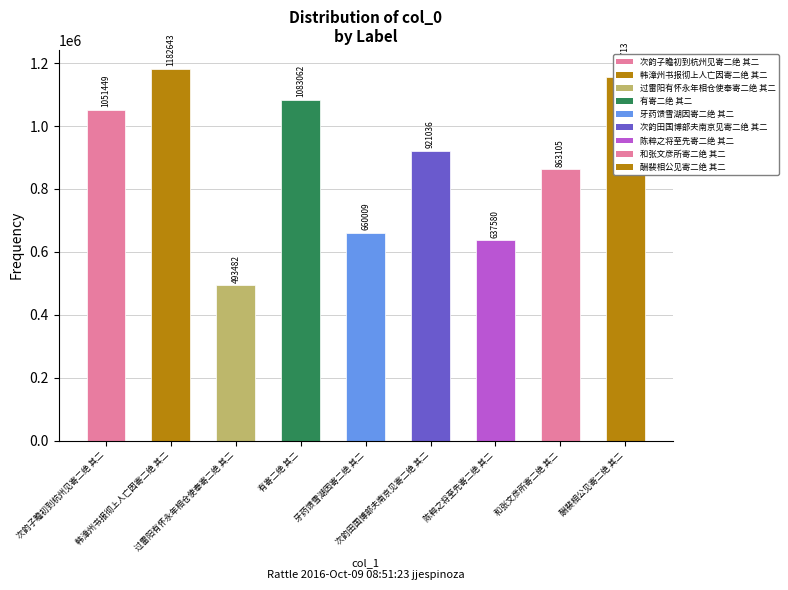

List the labels in order of value, smallest first.

过雷阳有怀永年相仓使奉寄二绝 其二, 陈粹之将至先寄二绝 其二, 牙药馈雪湖因寄二绝 其二, 和张文彦所寄二绝 其二, 次韵田国博部夫南京见寄二绝 其二, 次韵子瞻初到杭州见寄二绝 其二, 有寄二绝 其二, 酬裴相公见寄二绝 其二, 韩漳州书报彻上人亡因寄二绝 其二